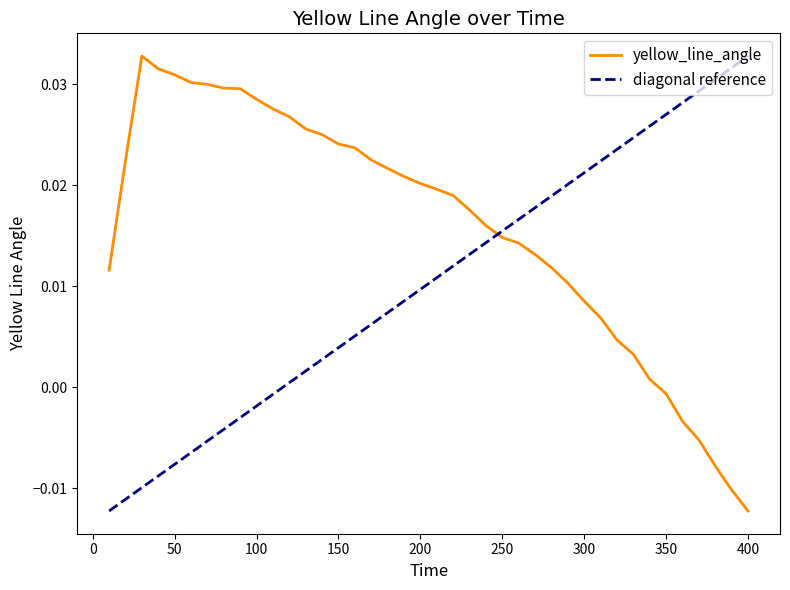

How many interior local peaks (higher than both neighbors) does the data have?

1